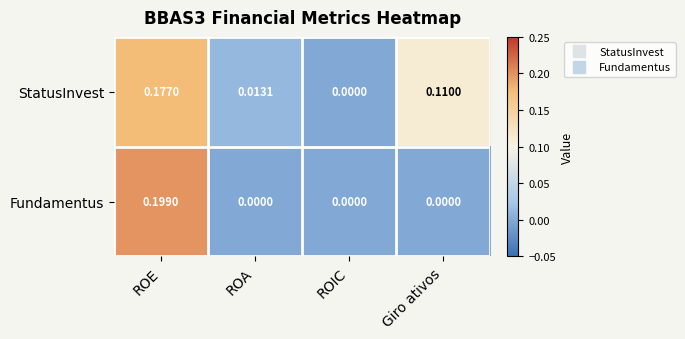

Rank the series by their maximum value, from lowest to highest.

StatusInvest, Fundamentus